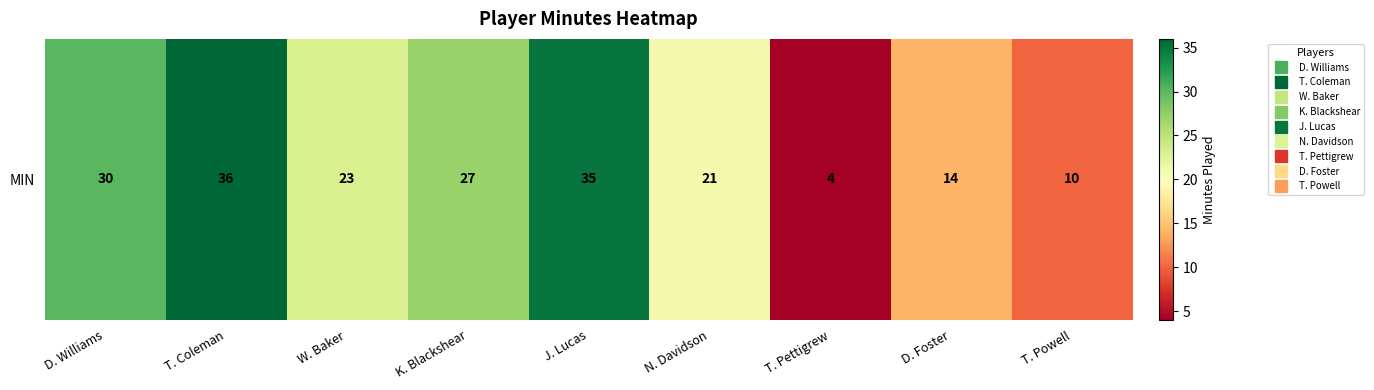

What is the difference between the maximum and minimum values?

32